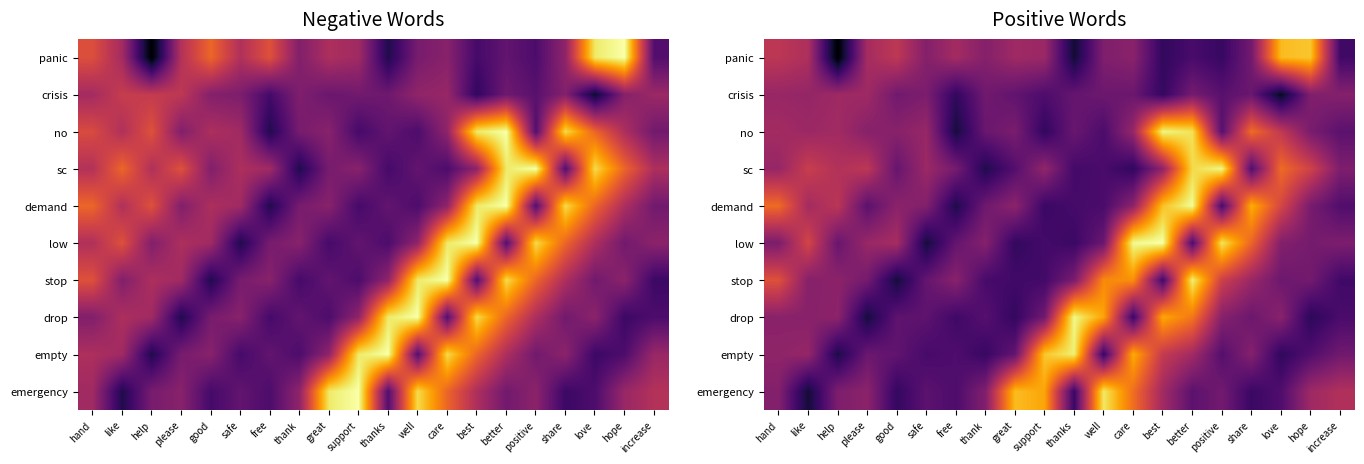

What is the total value across all series at thank?

26.6